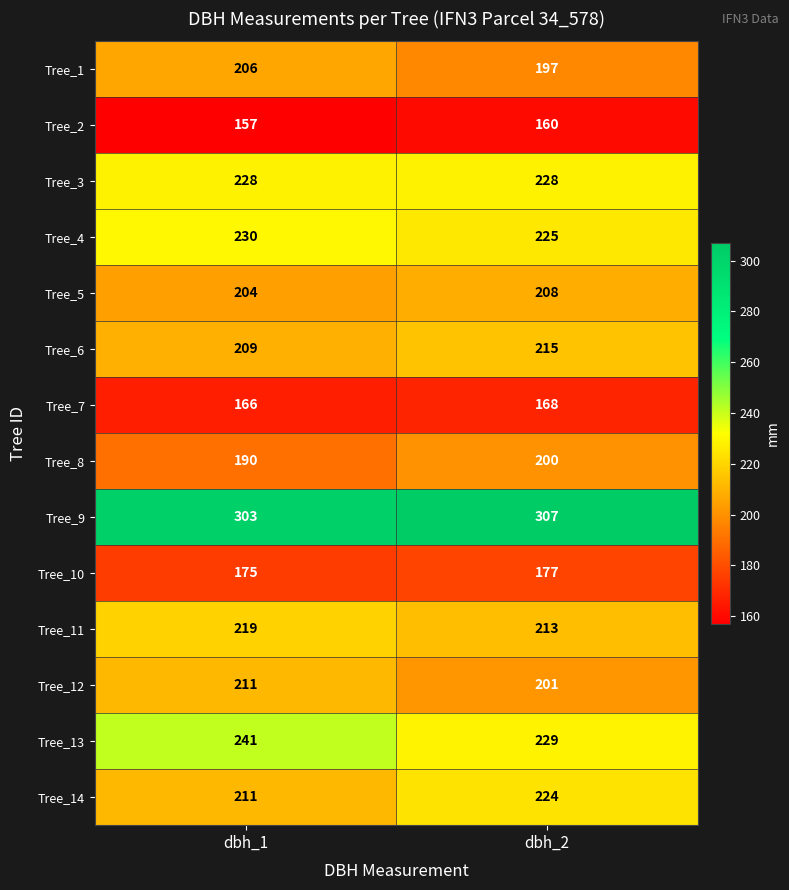

Reading right to left, what are all the values shown in this chart?

Tree_1: 197	206
Tree_2: 160	157
Tree_3: 228	228
Tree_4: 225	230
Tree_5: 208	204
Tree_6: 215	209
Tree_7: 168	166
Tree_8: 200	190
Tree_9: 307	303
Tree_10: 177	175
Tree_11: 213	219
Tree_12: 201	211
Tree_13: 229	241
Tree_14: 224	211